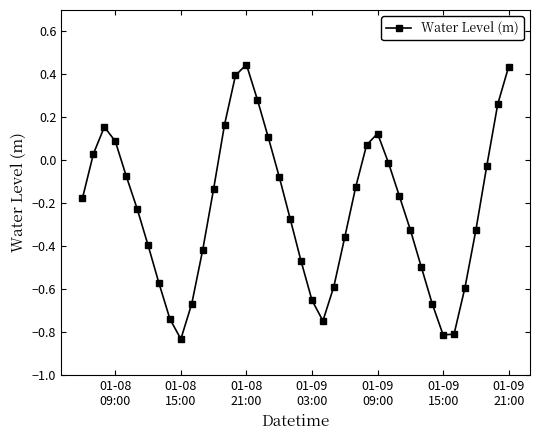

True or false: the data has more than 1 interior local peaks.

True